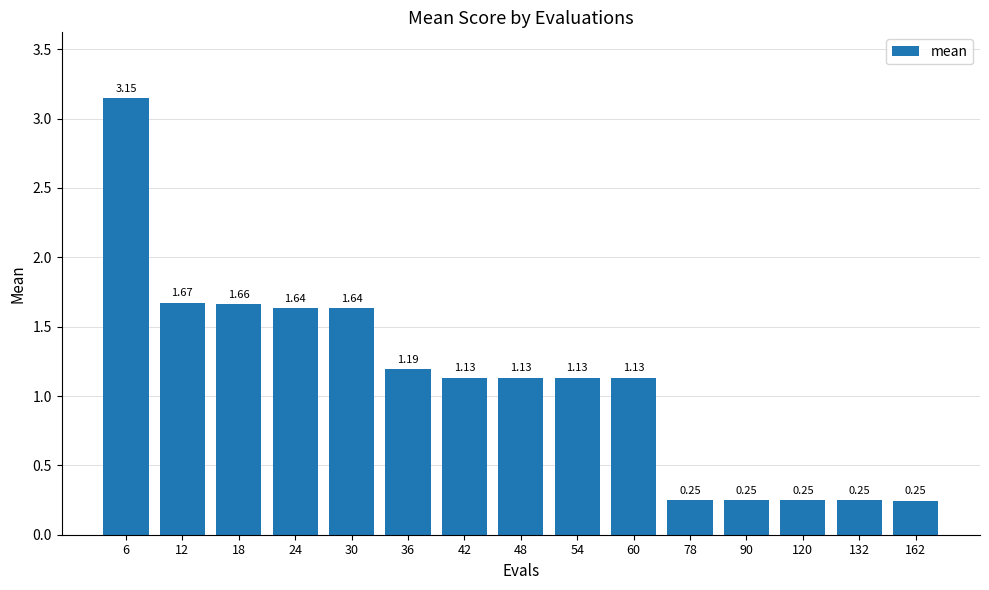

What is the difference between the maximum and minimum values?

2.9